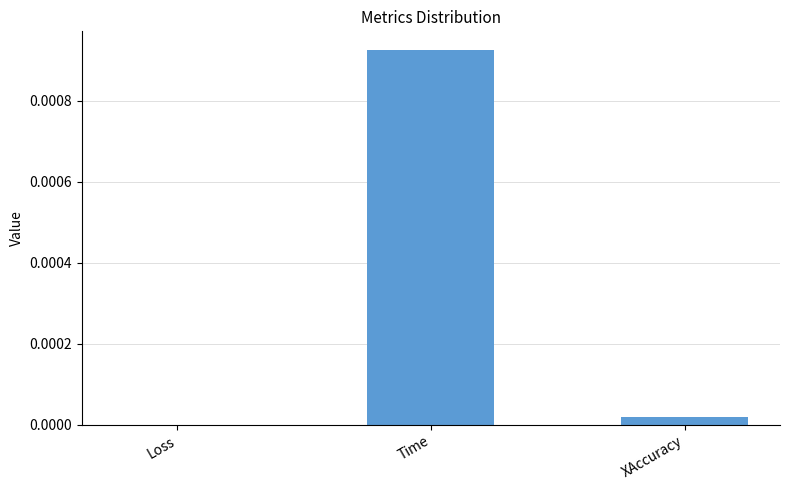

Which has a higher value, XAccuracy or Time?

Time